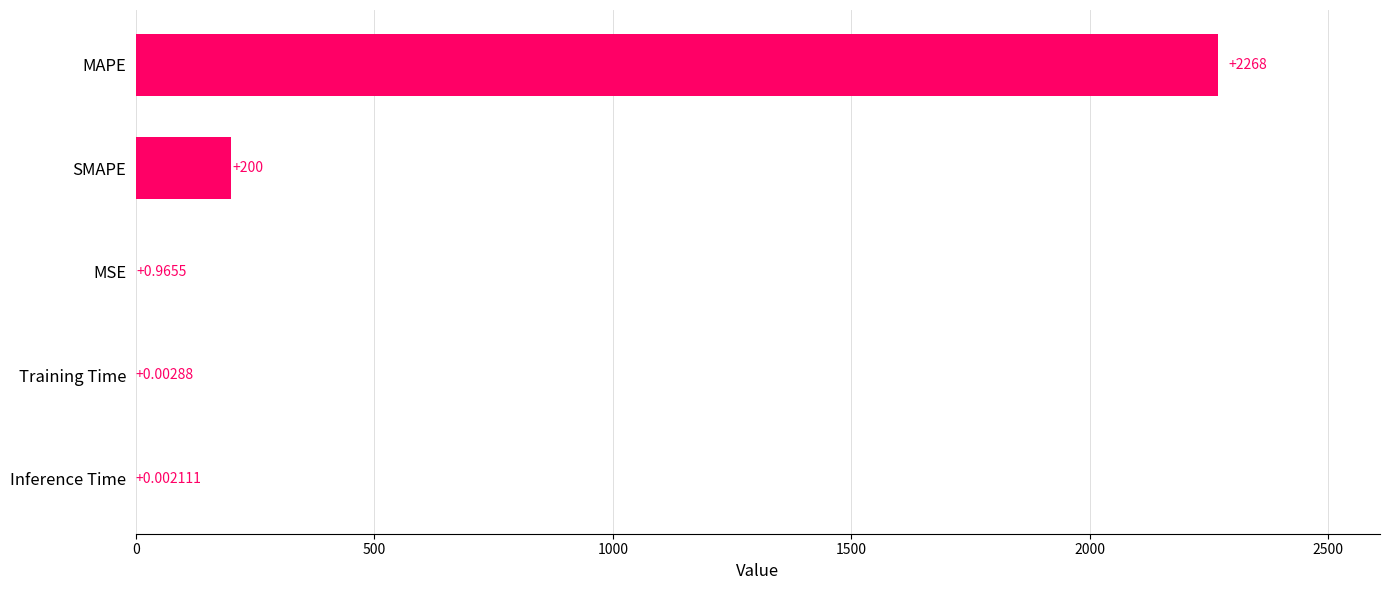

Between SMAPE and Inference Time, which is larger?

SMAPE